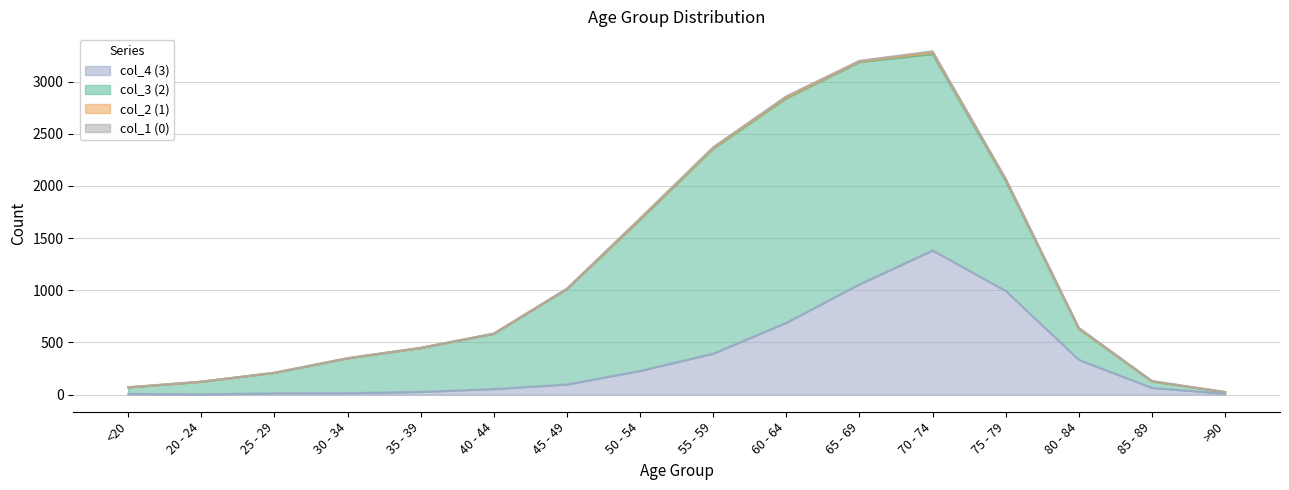

What position from the right is 30 - 34?

13